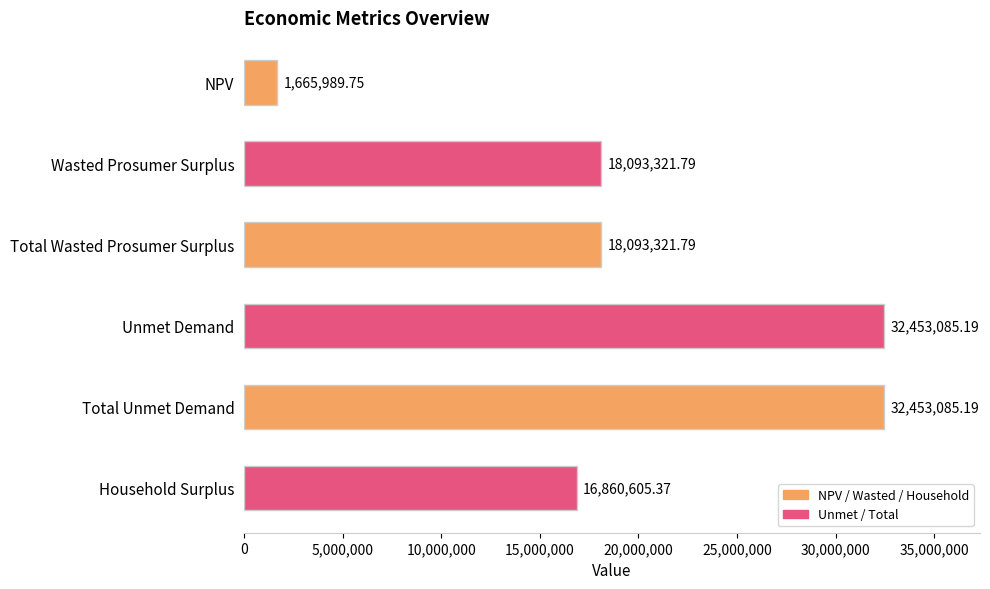

What is the minimum value shown in the chart?

1665989.7